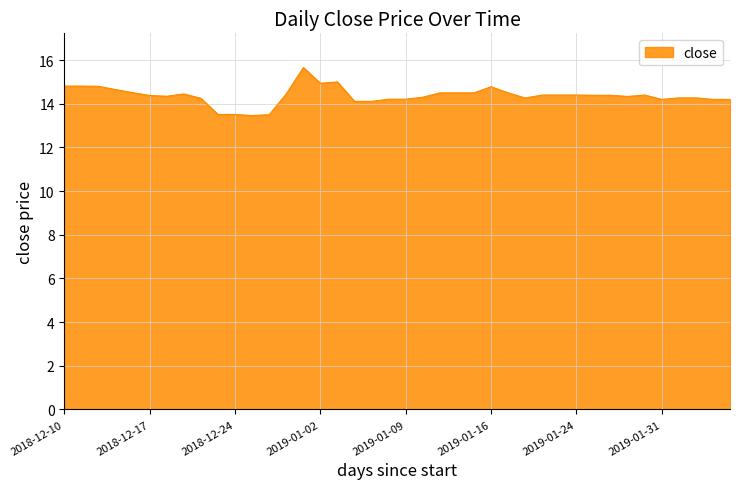

What is the difference between the maximum and minimum values?

2.2